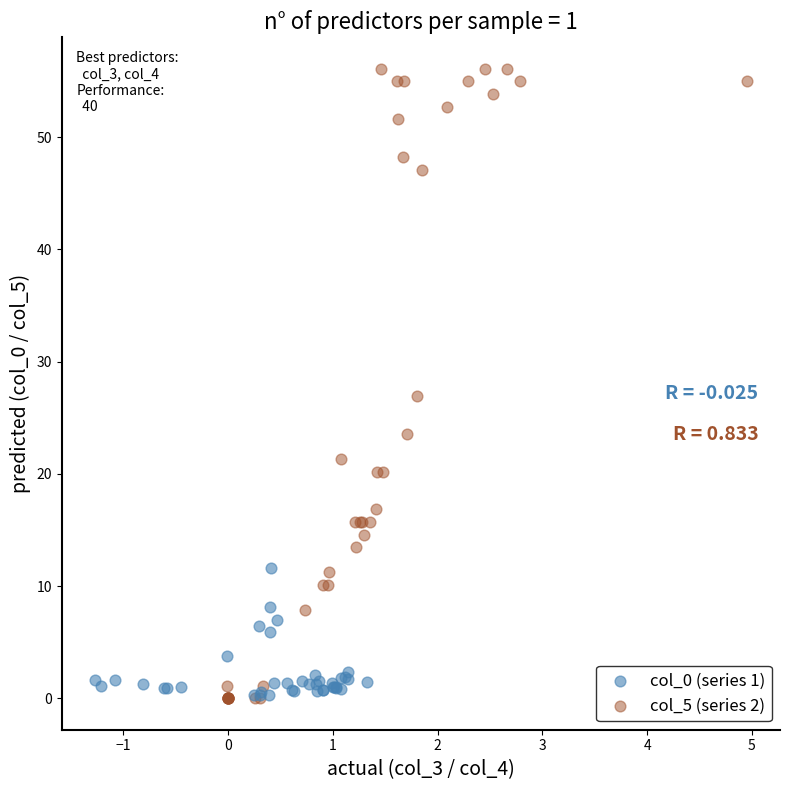

Which series has the widest spread of Y values?

col_5 (series 2)